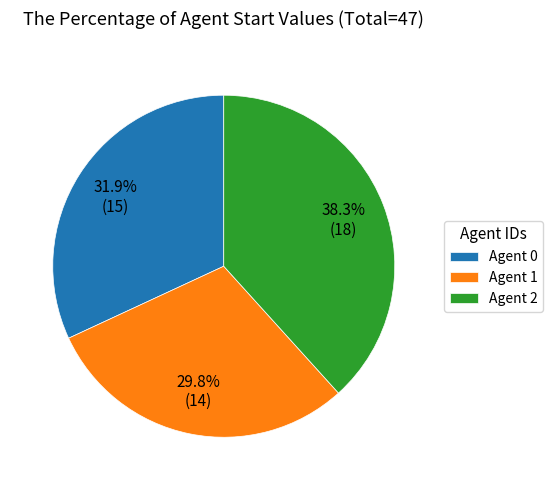

How many slices are in this pie chart?

3